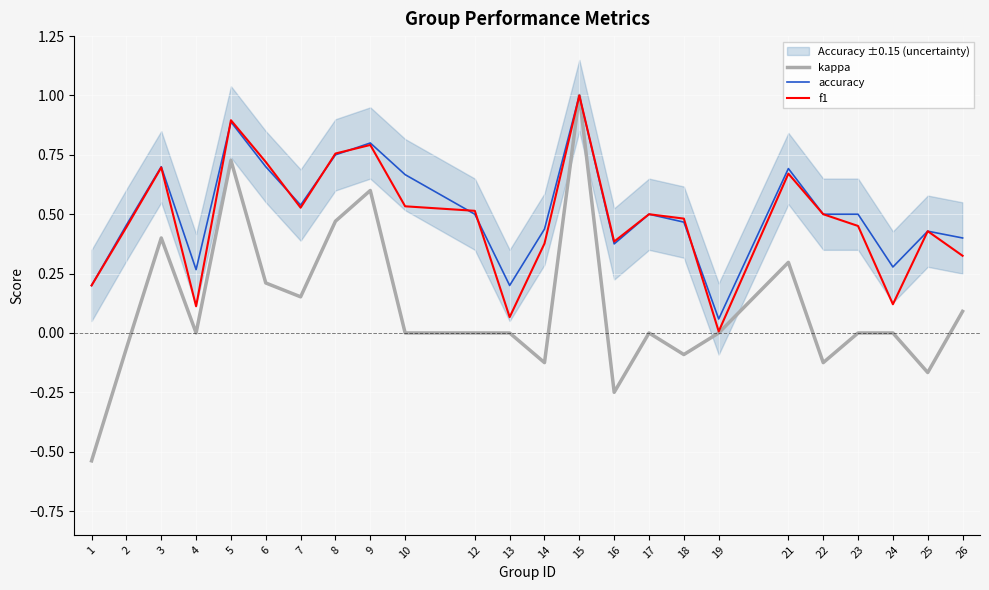

What is the maximum value shown in the chart?

1.0